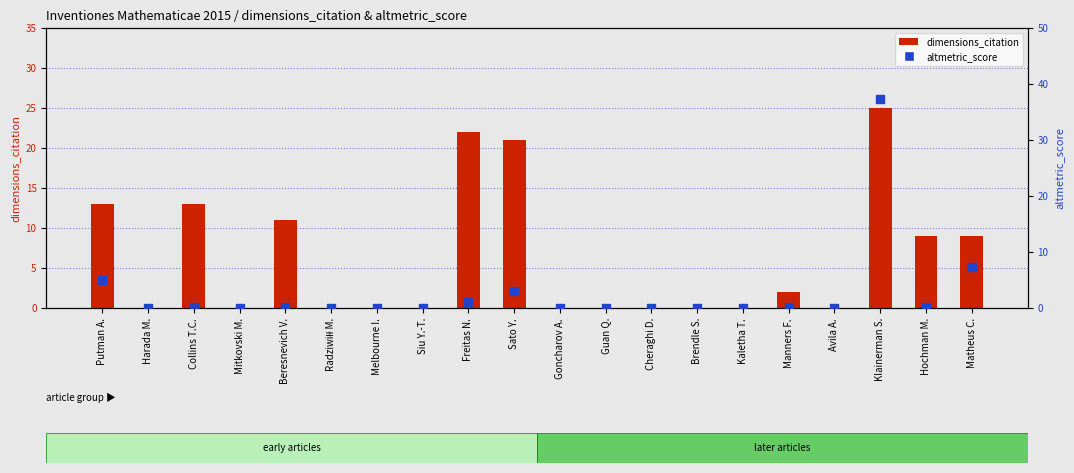

Which series reaches the maximum Y coordinate?

altmetric_score